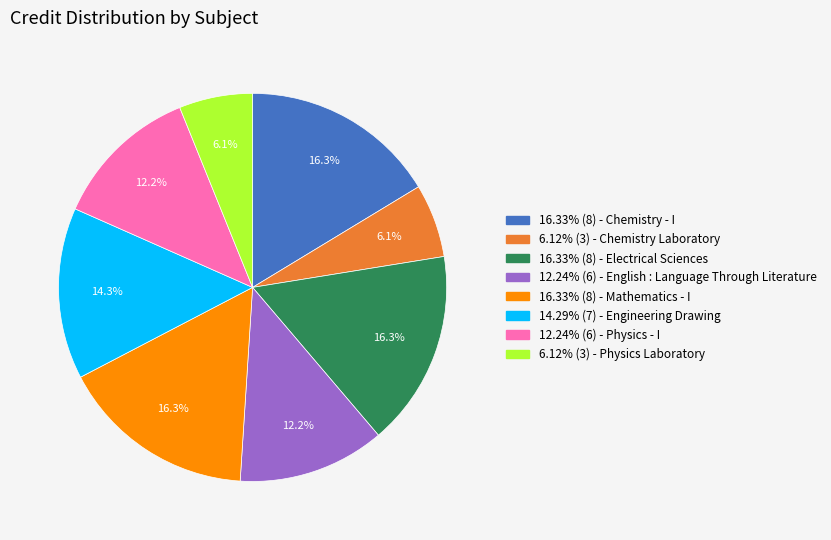

Is there any slice that represents more than half of the pie?

No